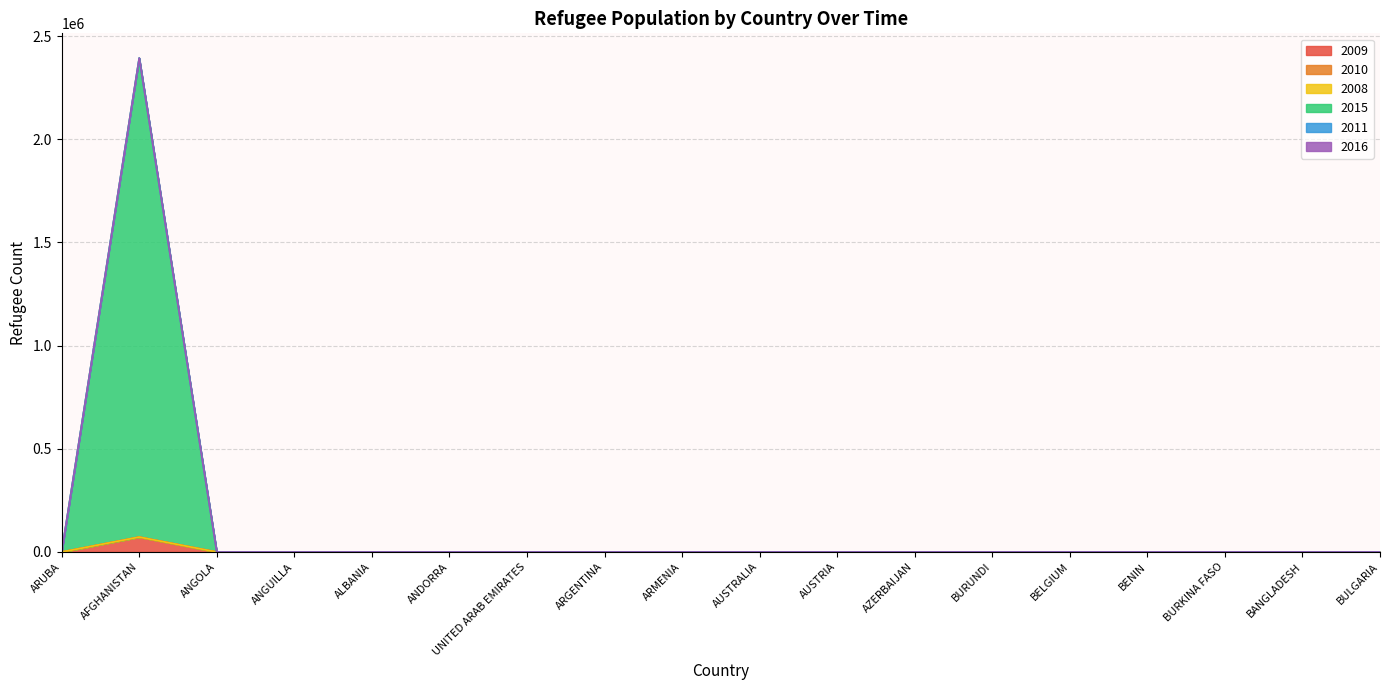

True or false: 2015 has more than 1 points higher than both neighbors.

False